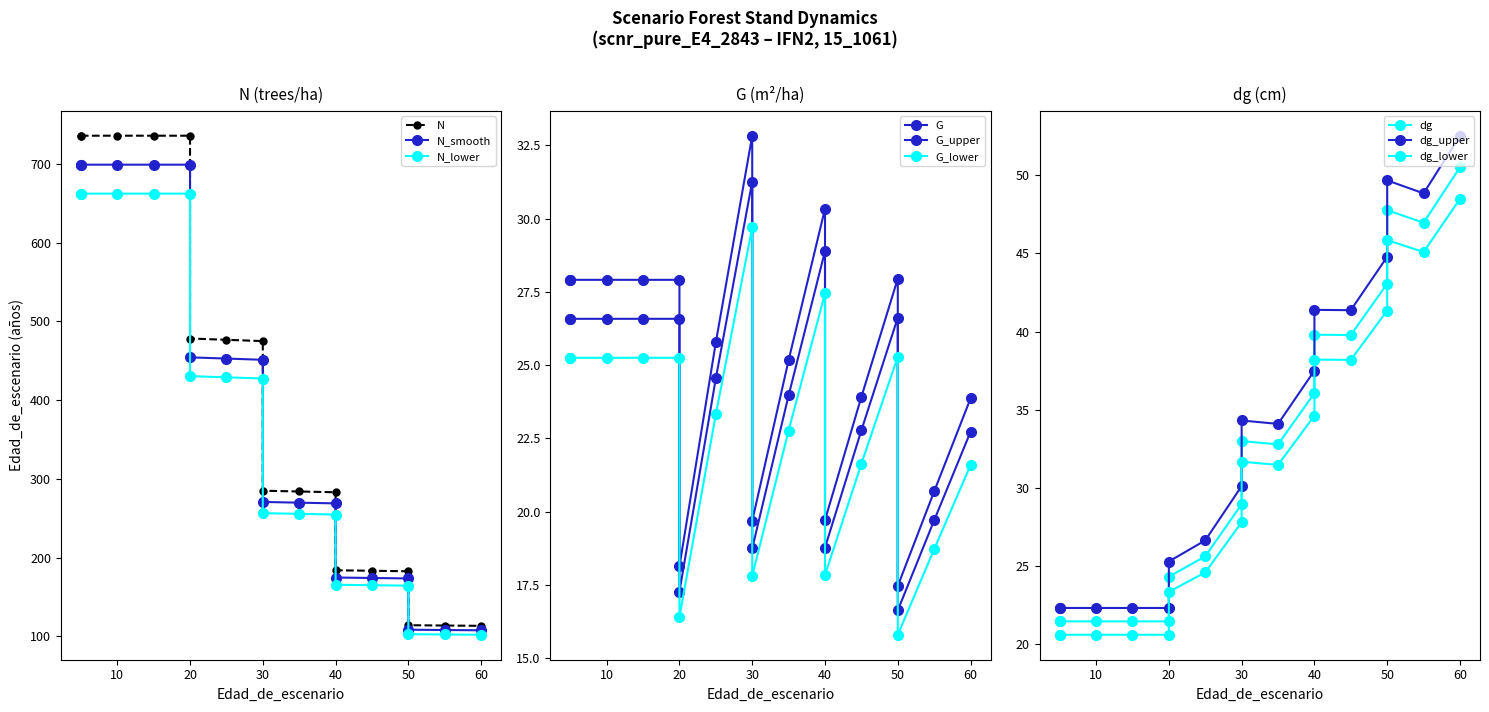

What is the value of the N point at the 3rd from the left?

735.6